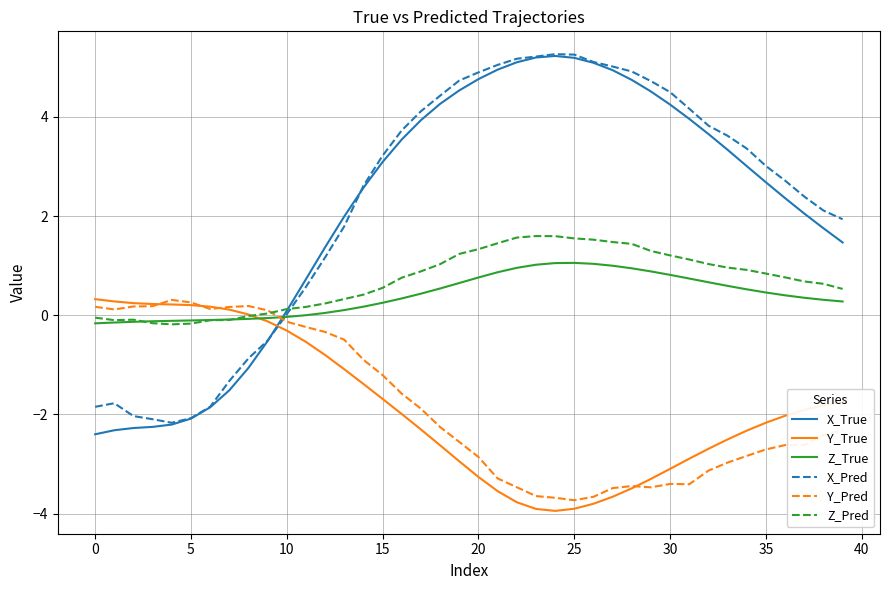

What is the minimum value shown in the chart?

-3.9